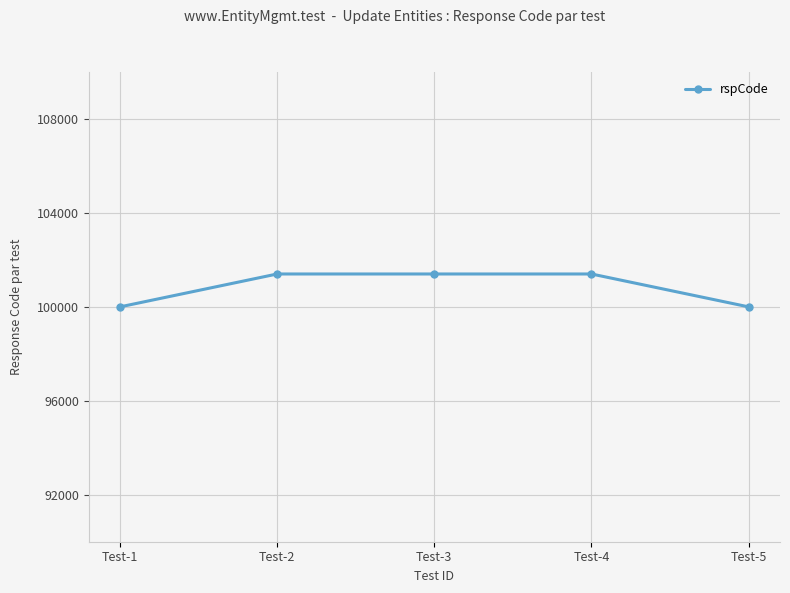

What value does the data have at Test-1, to the nearest 100?

100000